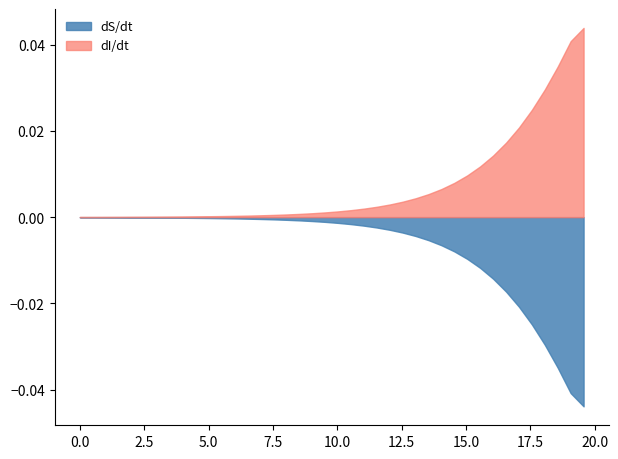

Rank the series by their maximum value, from lowest to highest.

dS/dt, dI/dt